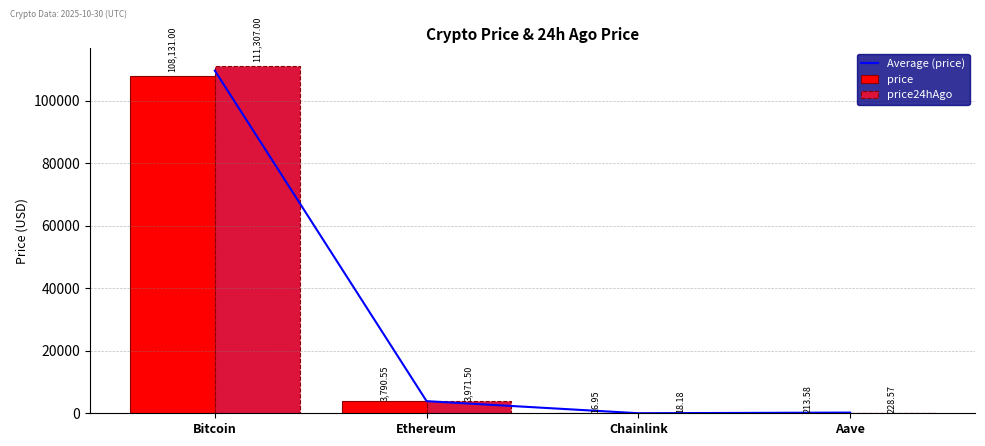

What is the difference between the price24hAgo values at Ethereum and Aave?

3742.9